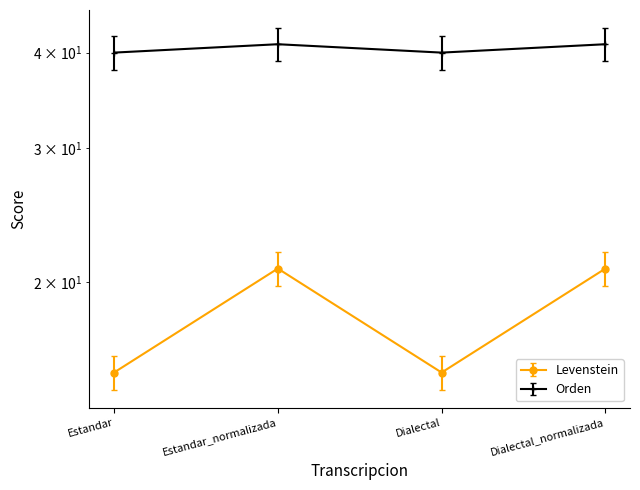

True or false: Levenstein has more than 1 points higher than both neighbors.

False